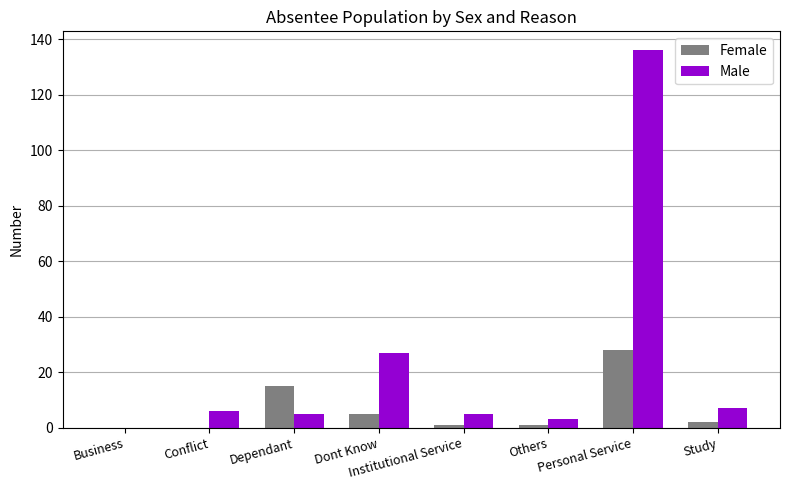

What is the sum of the Female values at Institutional Service and Personal Service?

29